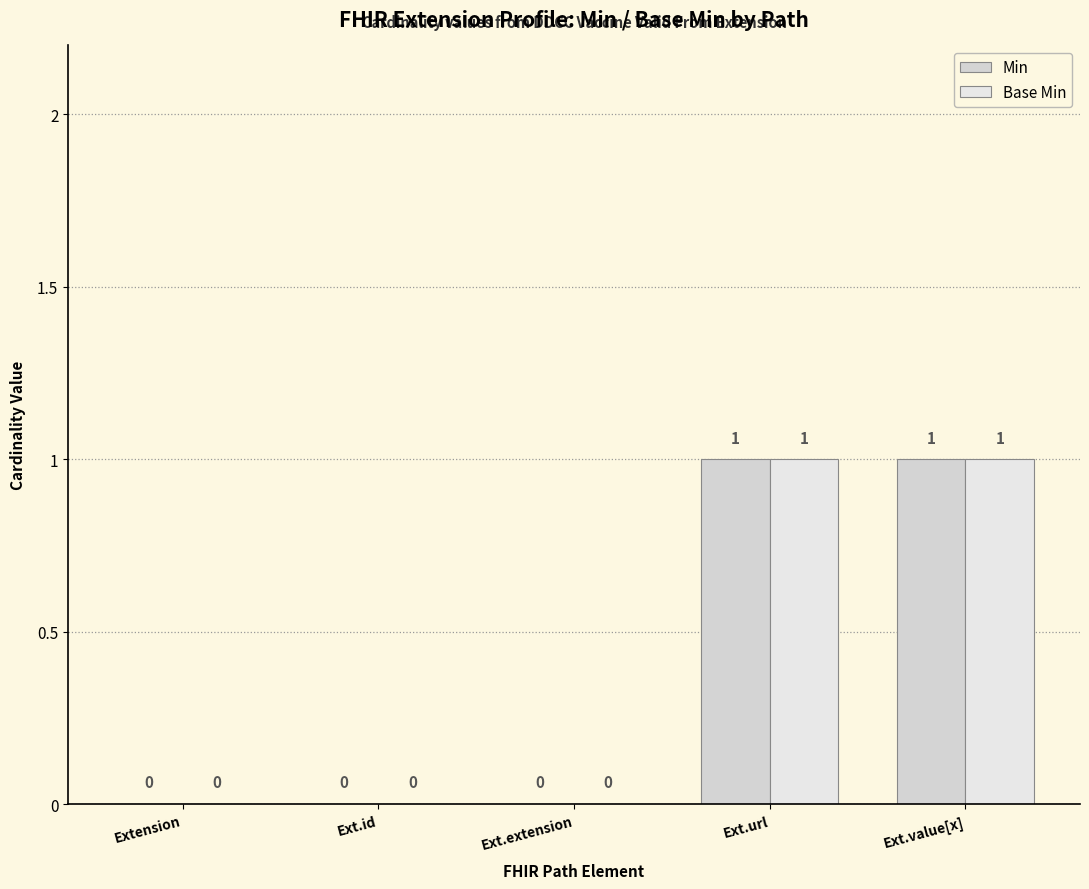

How many data points does each series have?

5